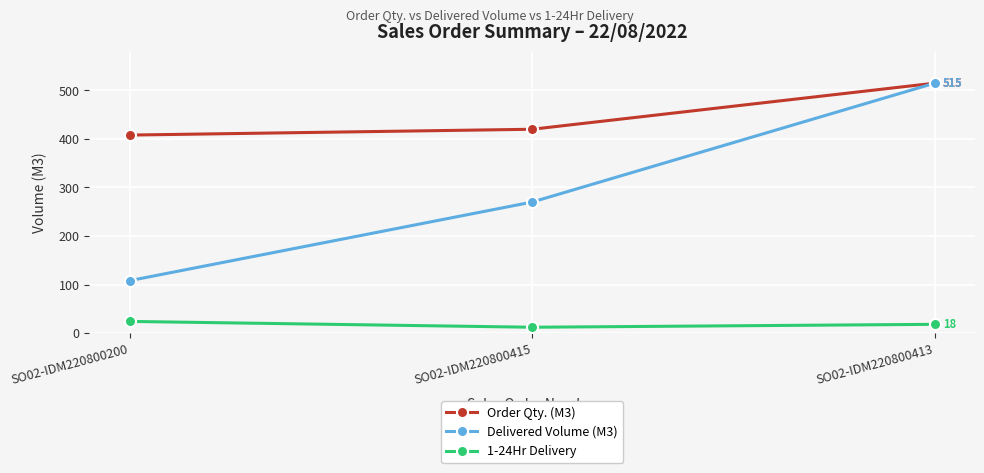

What is the difference between the highest and lowest values at SO02-IDM220800200?

384